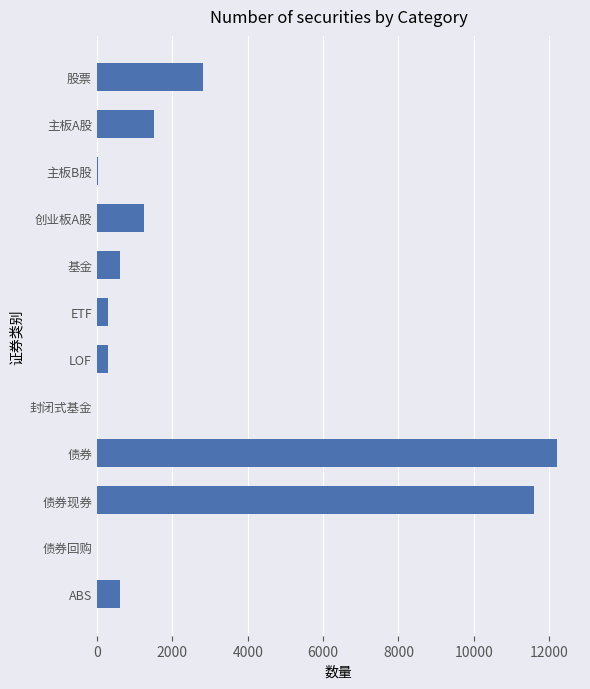

Count the number of categories in the chart.

12